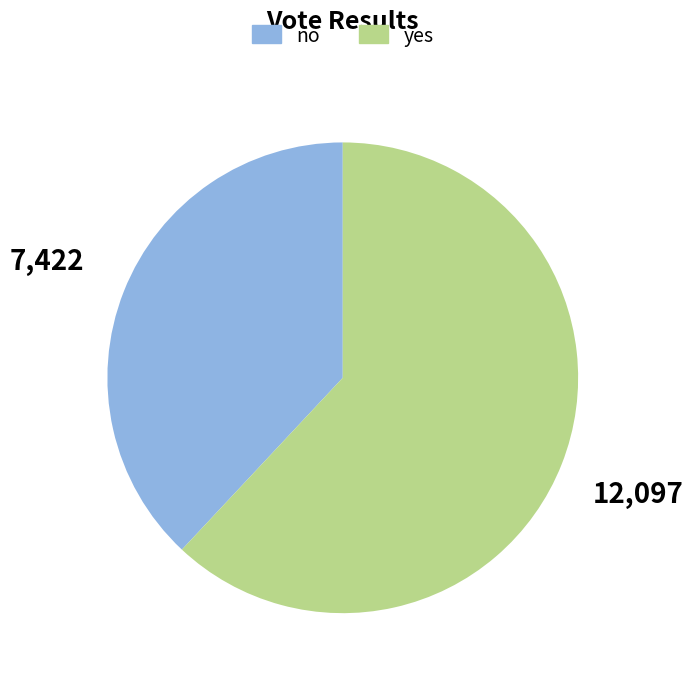

How many segments does this pie chart have?

2